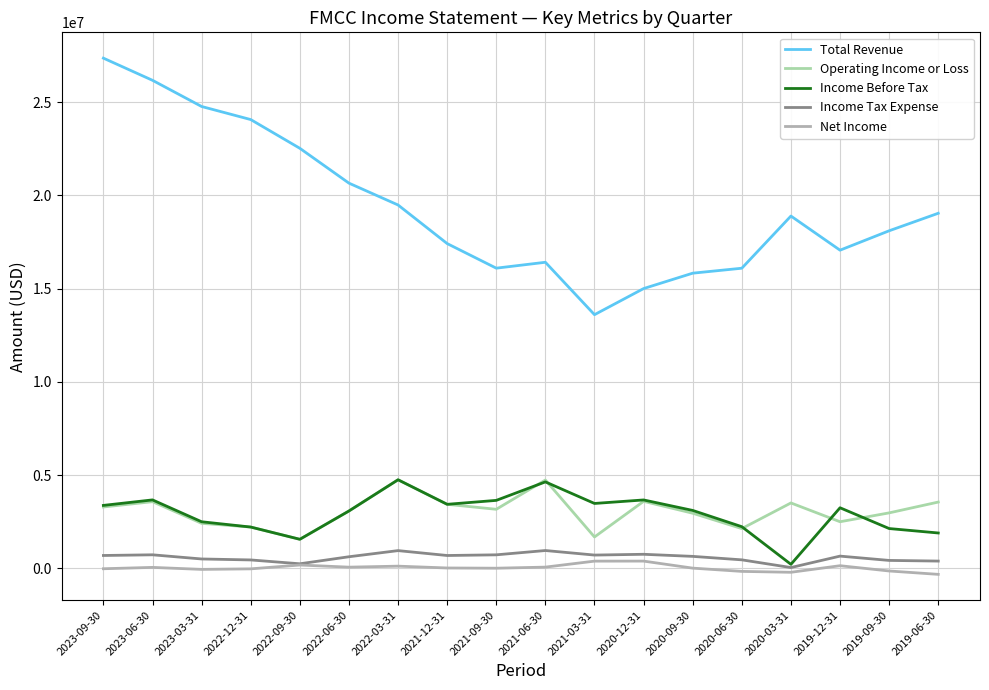

What is the average value of the Total Revenue series?

19362389